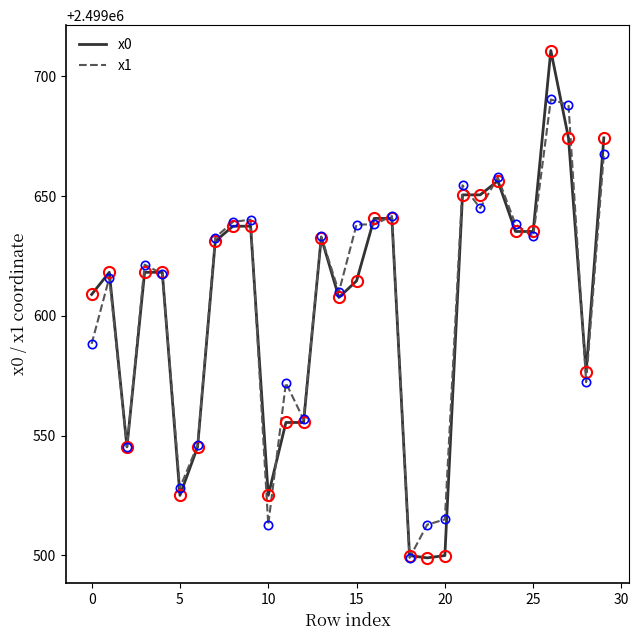

What is the average value of the x0 series?

2499604.0